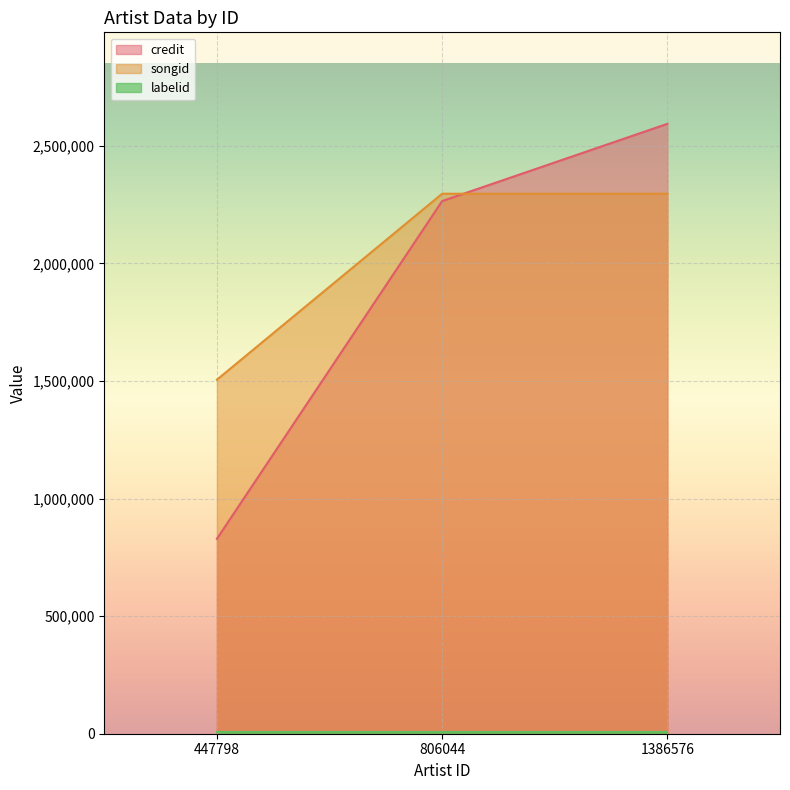

Which category has the highest value in the songid series?

806044